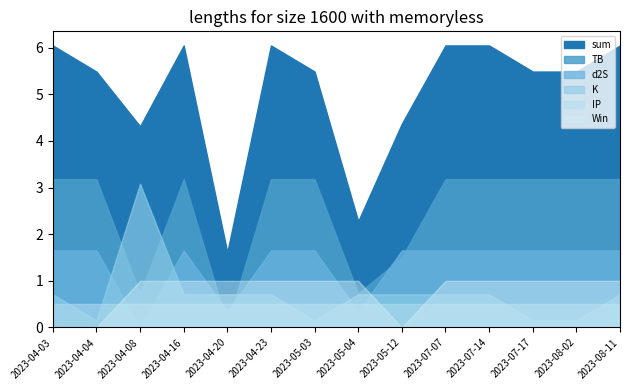

Reading left to right, extract all data points from this chart.

sum: 2023-04-03=6.0	2023-04-04=5.5	2023-04-08=4.3	2023-04-16=6.0	2023-04-20=1.6	2023-04-23=6.0	2023-05-03=5.5	2023-05-04=2.3	2023-05-12=4.4	2023-07-07=6.0	2023-07-14=6.0	2023-07-17=5.5	2023-08-02=5.5	2023-08-11=6.0
TB: 2023-04-03=3.2	2023-04-04=3.2	2023-04-08=0.7	2023-04-16=3.2	2023-04-20=0.1	2023-04-23=3.2	2023-05-03=3.2	2023-05-04=0.7	2023-05-12=1.5	2023-07-07=3.2	2023-07-14=3.2	2023-07-17=3.2	2023-08-02=3.2	2023-08-11=3.2
d2S: 2023-04-03=1.7	2023-04-04=1.7	2023-04-08=0.0	2023-04-16=1.7	2023-04-20=0.3	2023-04-23=1.7	2023-05-03=1.7	2023-05-04=0.3	2023-05-12=1.7	2023-07-07=1.7	2023-07-14=1.7	2023-07-17=1.7	2023-08-02=1.7	2023-08-11=1.7
K: 2023-04-03=0.7	2023-04-04=0.2	2023-04-08=3.1	2023-04-16=0.7	2023-04-20=0.7	2023-04-23=0.7	2023-05-03=0.2	2023-05-04=0.7	2023-05-12=0.7	2023-07-07=0.7	2023-07-14=0.7	2023-07-17=0.2	2023-08-02=0.2	2023-08-11=0.7
IP: 2023-04-03=0.5	2023-04-04=0.5	2023-04-08=0.5	2023-04-16=0.5	2023-04-20=0.5	2023-04-23=0.5	2023-05-03=0.5	2023-05-04=0.5	2023-05-12=0.5	2023-07-07=0.5	2023-07-14=0.5	2023-07-17=0.5	2023-08-02=0.5	2023-08-11=0.5
Win: 2023-04-03=0.0	2023-04-04=0.0	2023-04-08=1.0	2023-04-16=1.0	2023-04-20=1.0	2023-04-23=1.0	2023-05-03=1.0	2023-05-04=1.0	2023-05-12=0.0	2023-07-07=1.0	2023-07-14=1.0	2023-07-17=1.0	2023-08-02=1.0	2023-08-11=1.0